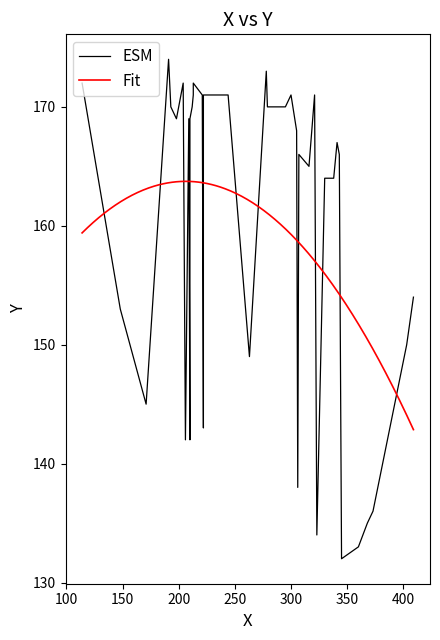

What is the smallest value displayed?

132